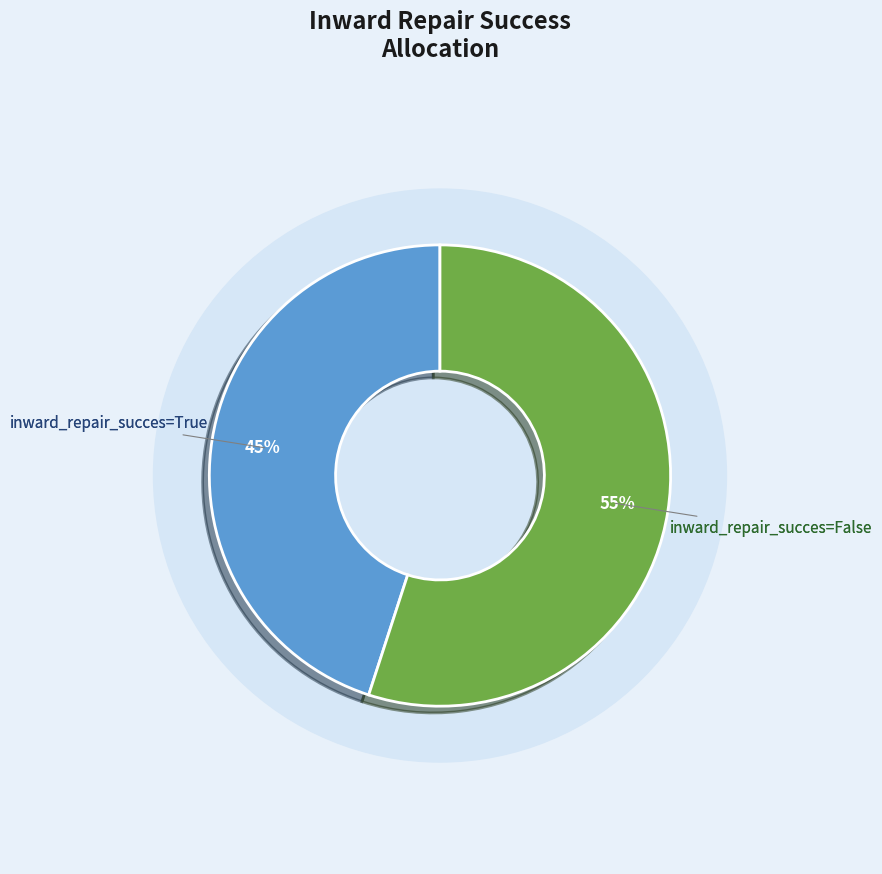

Which category has the smallest portion of the pie?

False